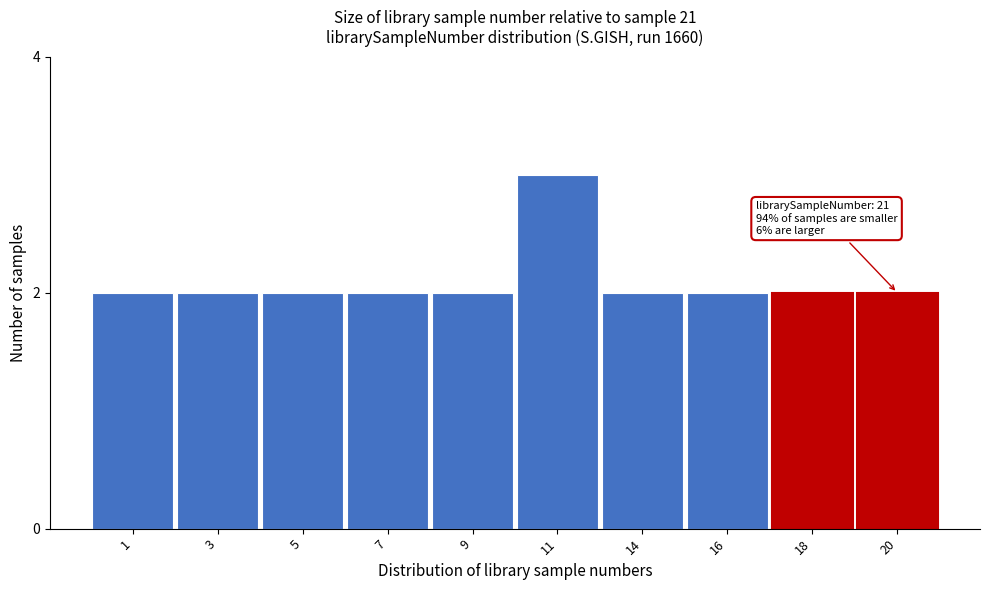

Reading left to right, extract all data points from this chart.

1=2	3=2	5=2	7=2	9=2	11=3	14=2	16=2	18=2	20=2